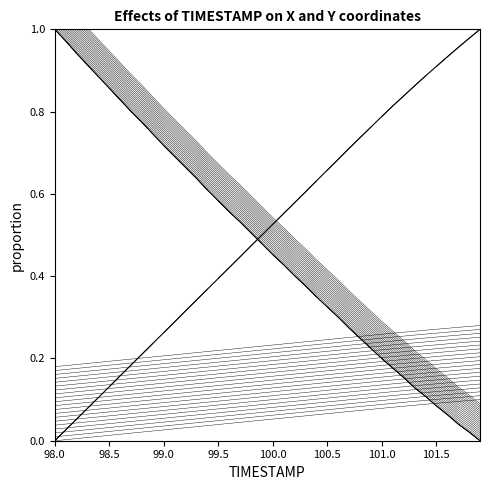

The value of X at 100.8 is 0.2. True or false?

True